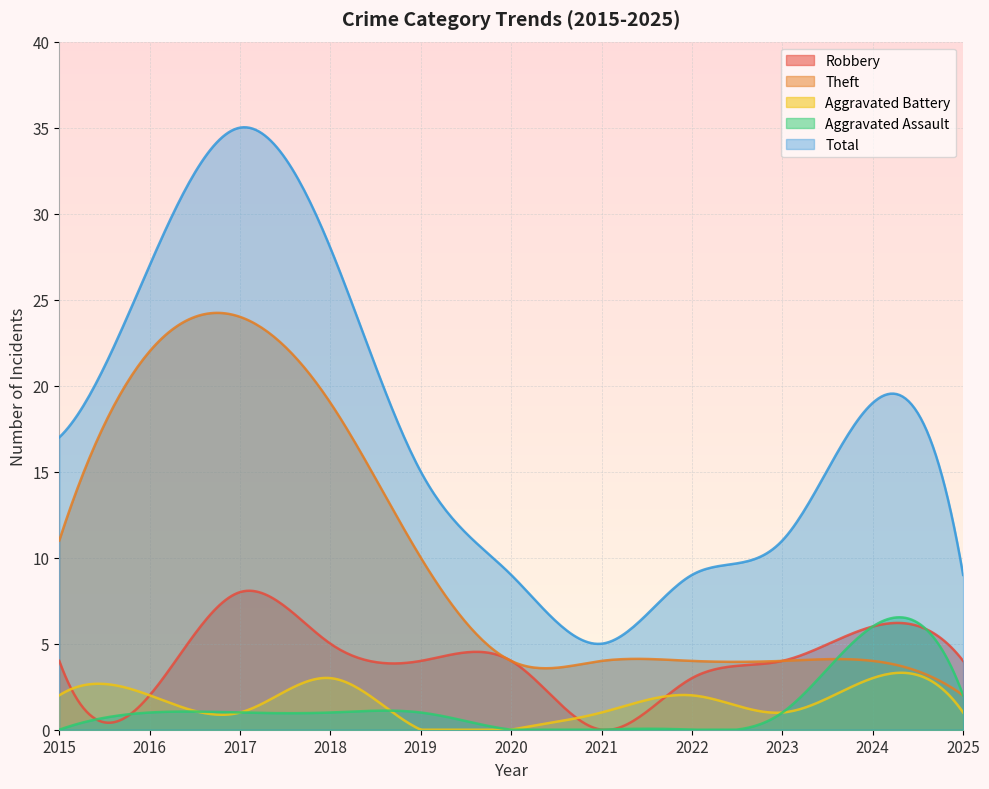

True or false: Robbery has a value of 3 at 2016.

False